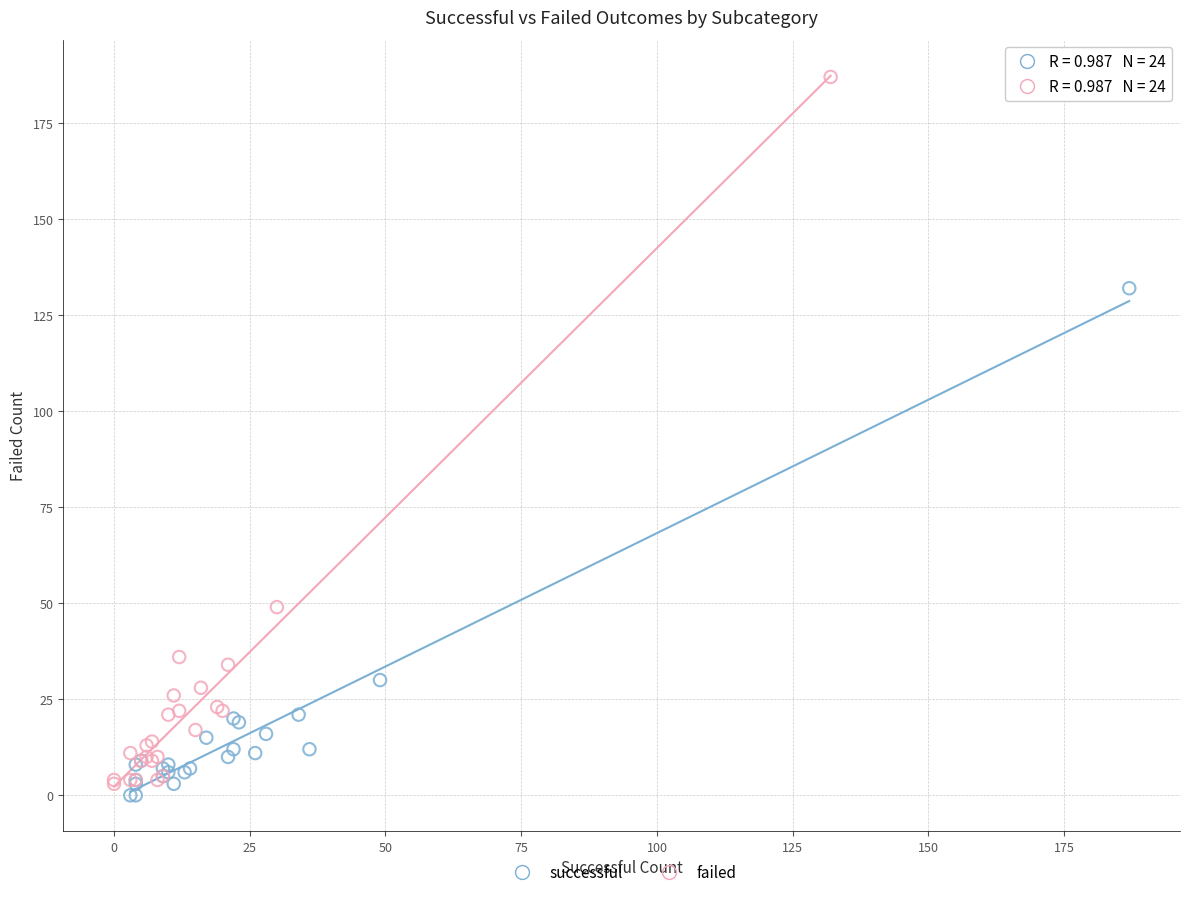

Which series has the largest Y range (max minus min)?

failed